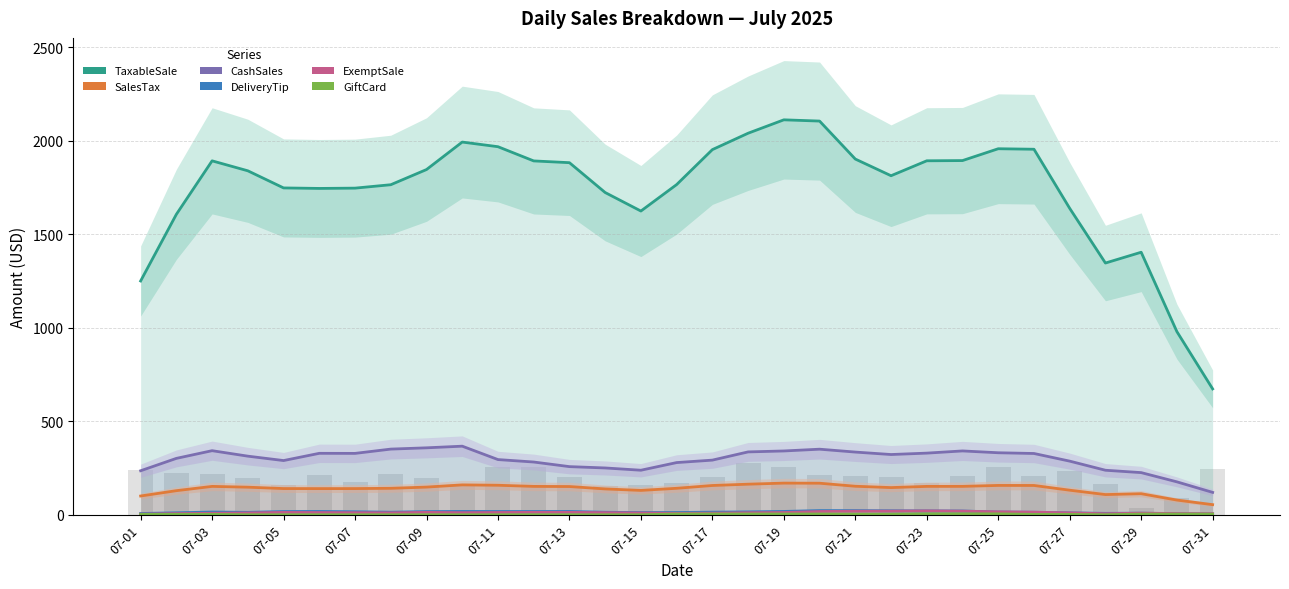

What is the sum of the ExemptSale values at 29 and 23?

25.5